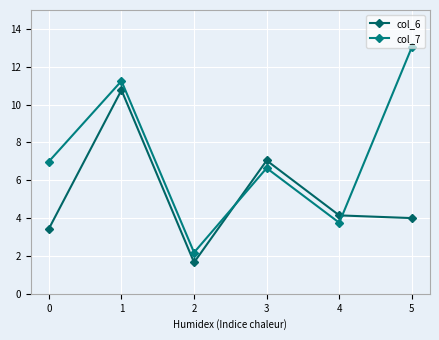

What is the difference between the col_6 values at 1 and 4?

6.6